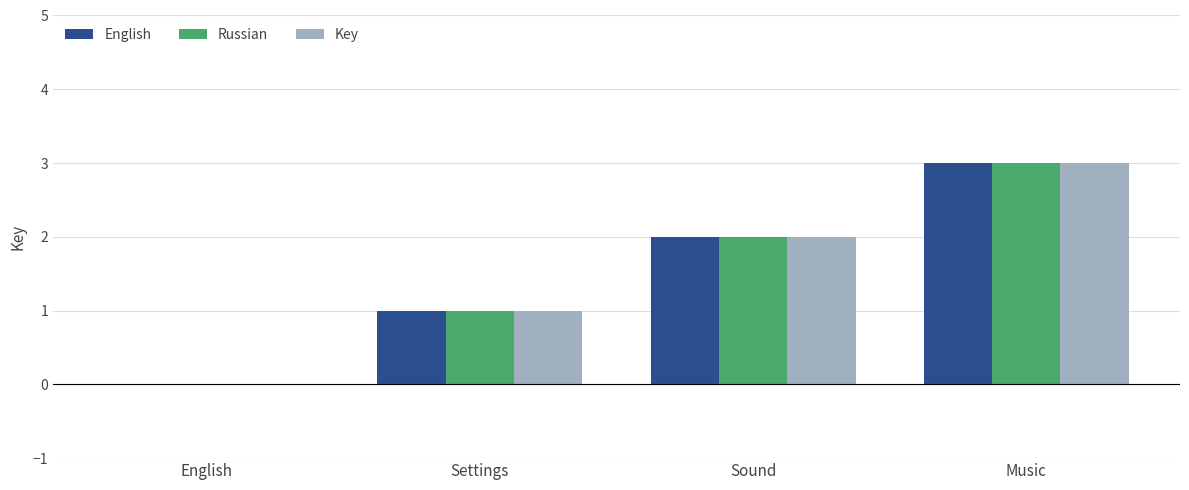

Is it true that Key equals 1 at English?

False